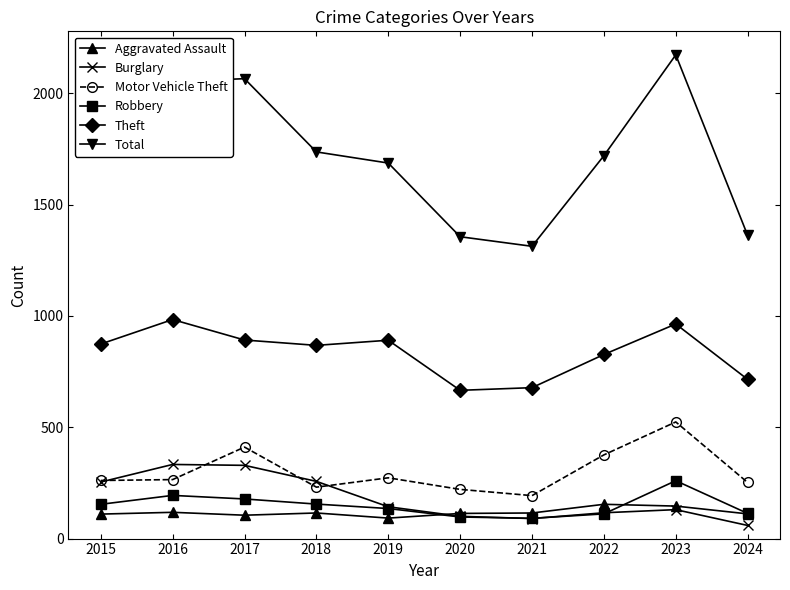

What is the difference between the highest and lowest values at 2024?

1303